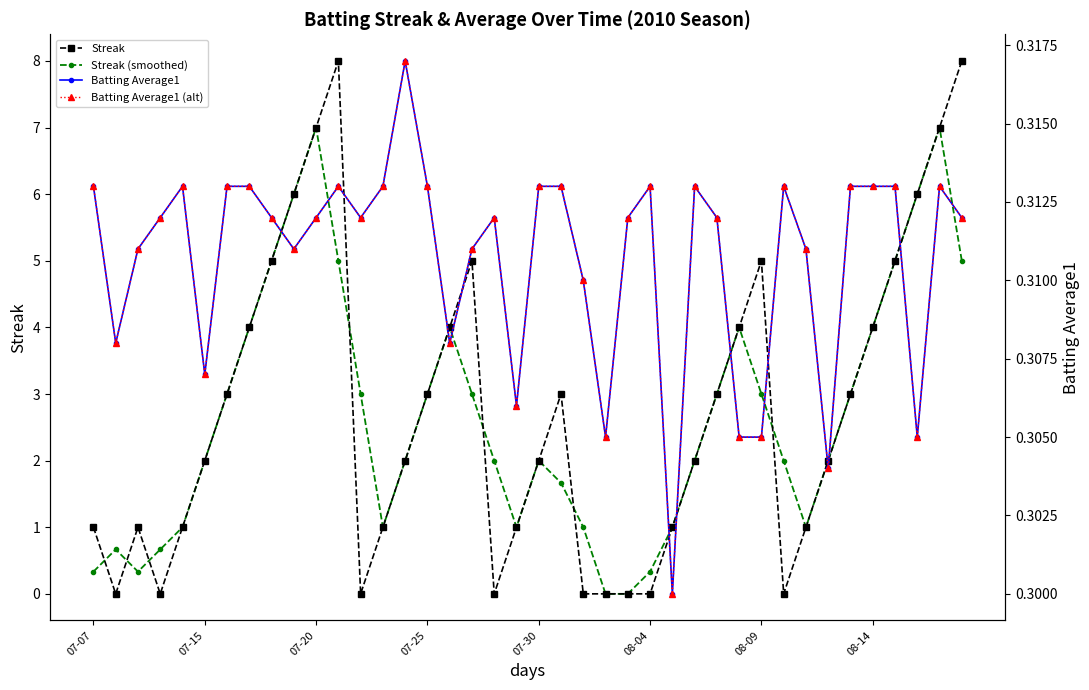

True or false: Batting Average1 (alt) and Streak (smoothed) cross at least once.

True